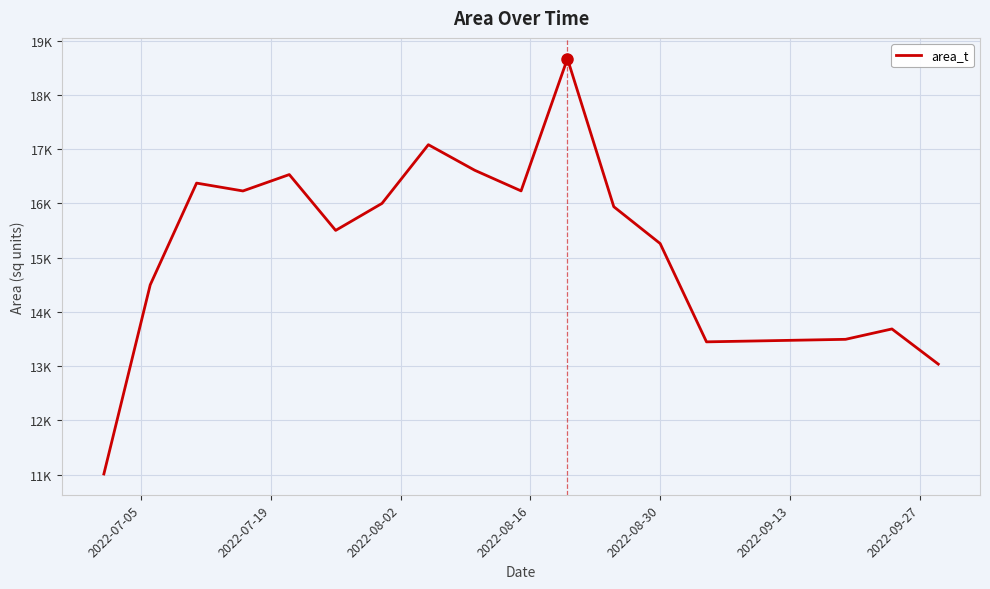

Does the chart display data point markers on the line(s)?

No